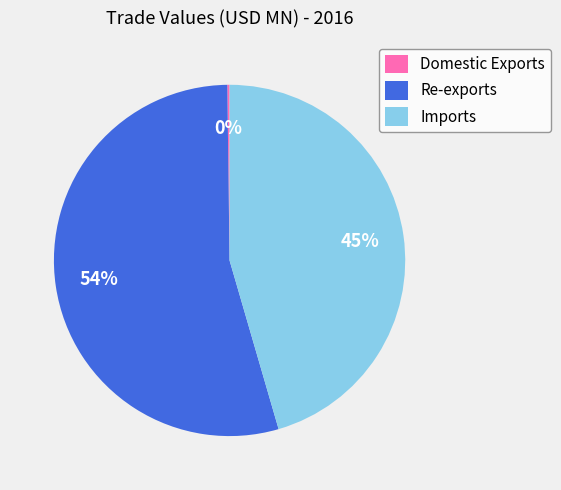

To the nearest percent, what is the average slice percentage?

33%